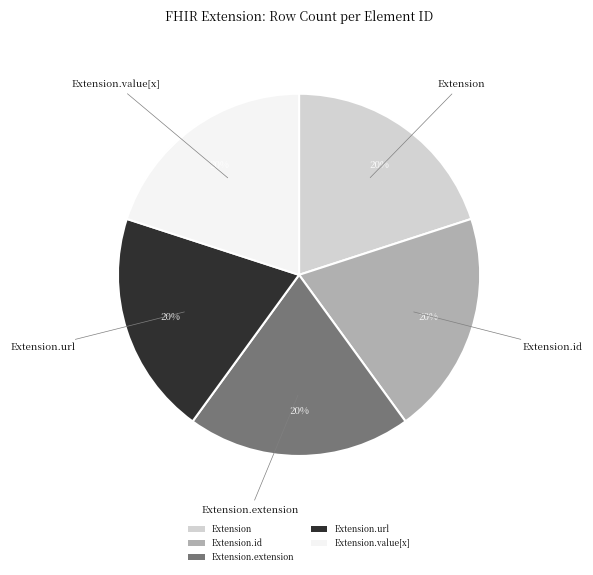

What is the ratio of the value at Extension.extension to the value at Extension.value[x]?

1.0